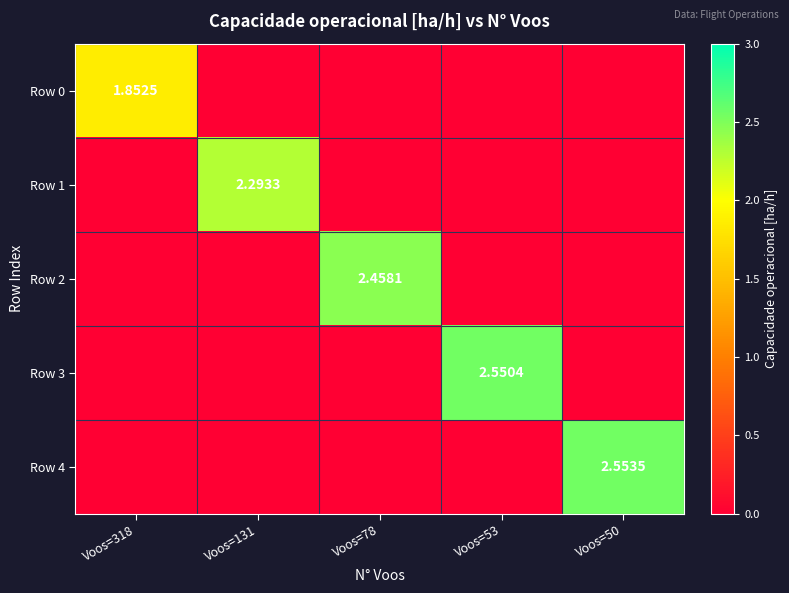

The value of Row 2 at Voos=50 is 0.0. True or false?

True